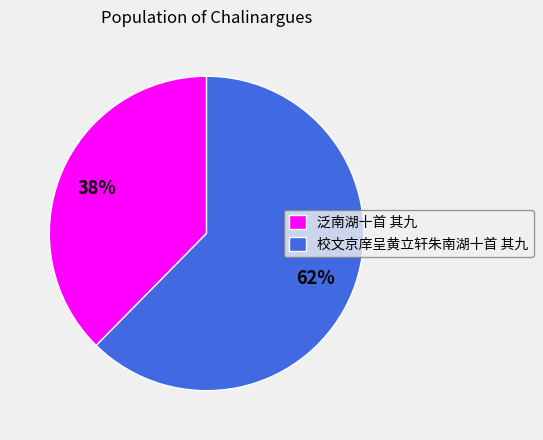

How many segments does this pie chart have?

2